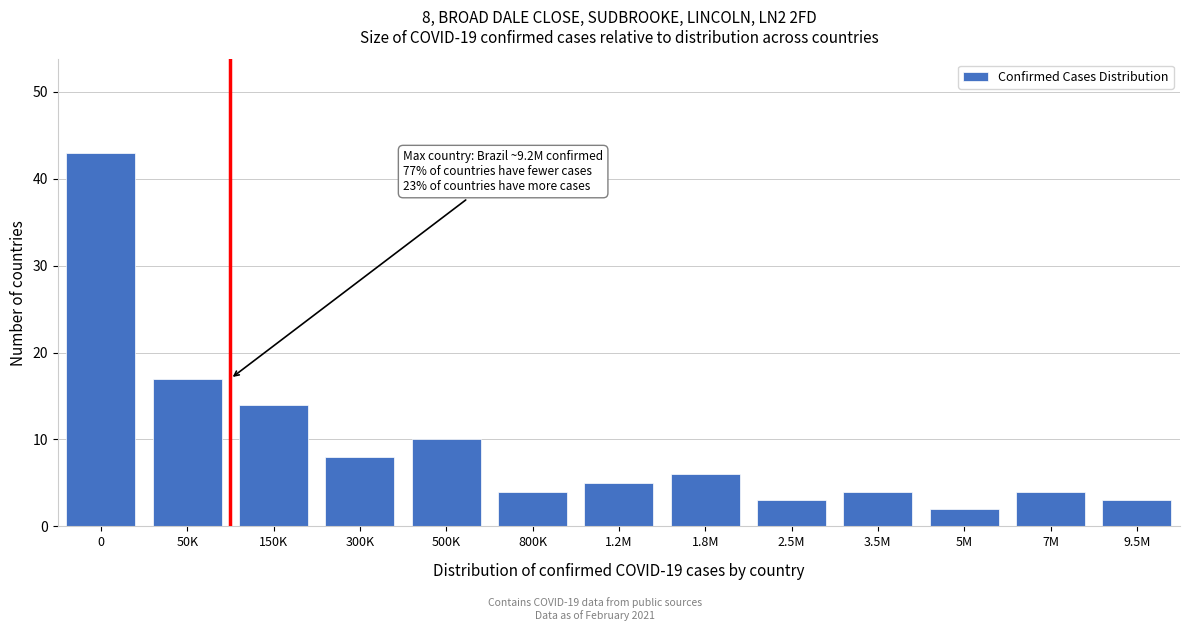

Reading right to left, extract all data points from this chart.

9.5M=3	7M=4	5M=2	3.5M=4	2.5M=3	1.8M=6	1.2M=5	800K=4	500K=10	300K=8	150K=14	50K=17	0=43